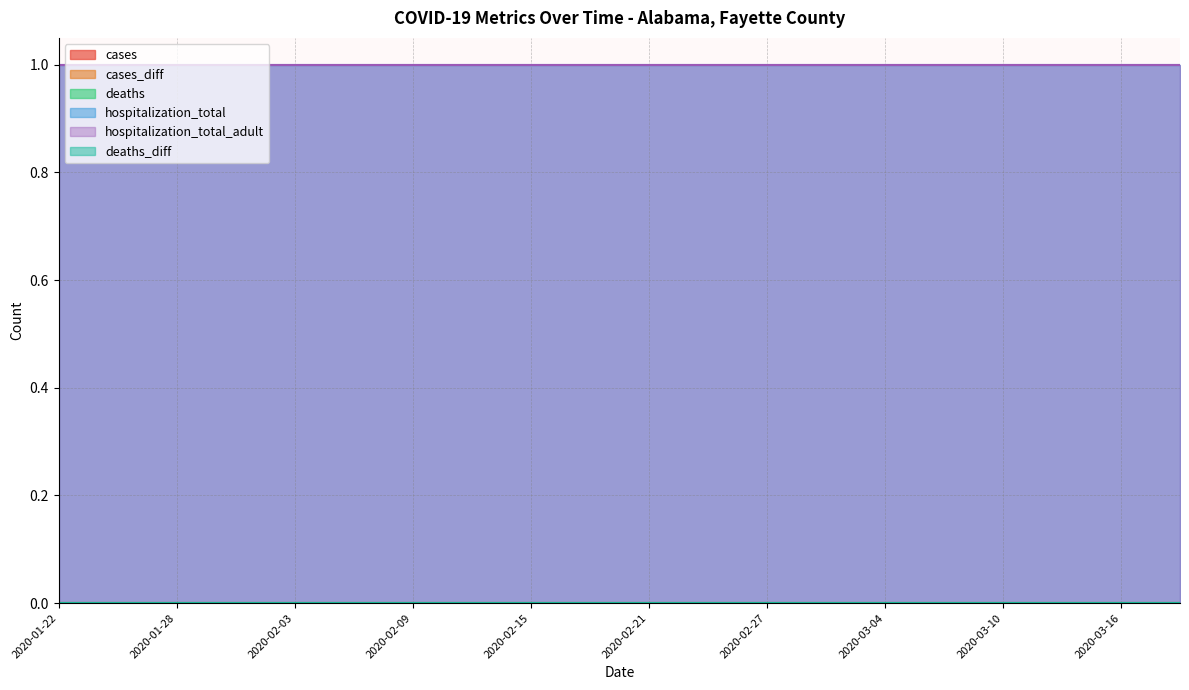

Which has a higher value, 2020-02-18 or 2020-02-15?

2020-02-18